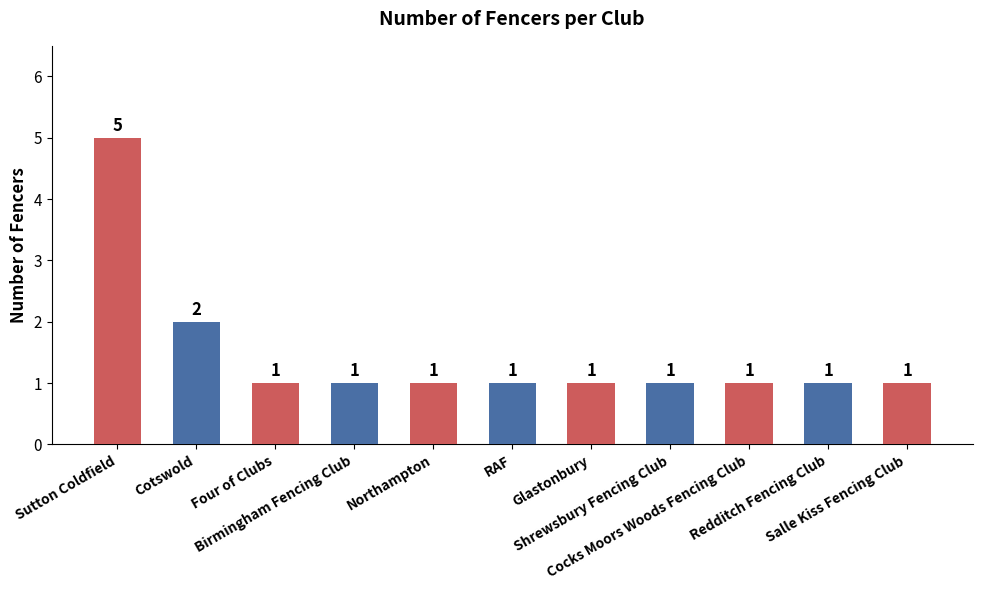

Which has a higher value, Birmingham Fencing Club or Sutton Coldfield?

Sutton Coldfield